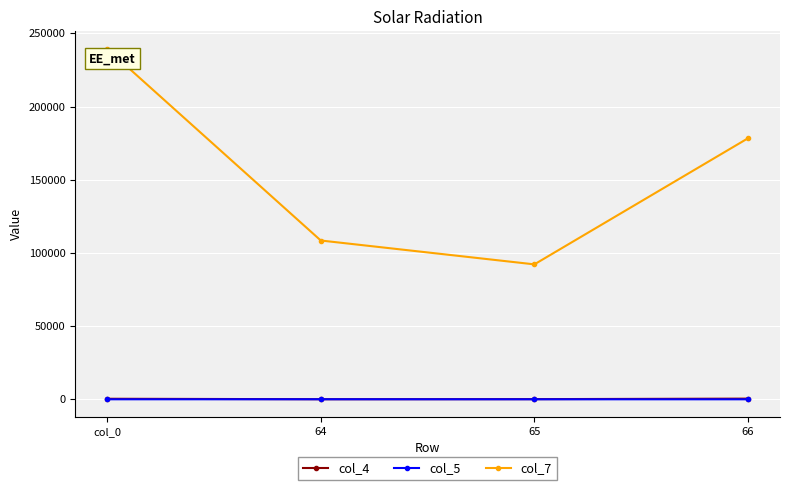

What is the label of the 1st point from the left?

col_0